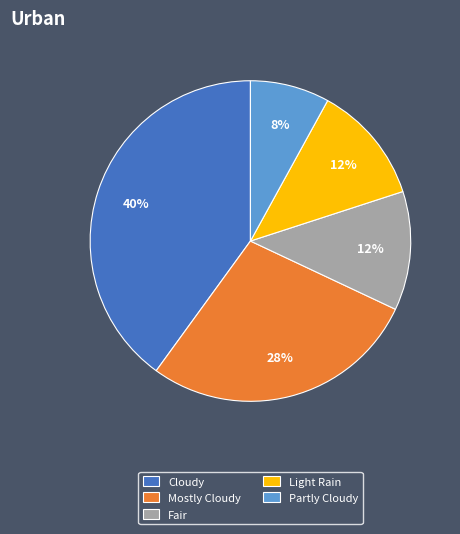

To the nearest percent, what is the combined percentage of Fair and Partly Cloudy?

20%